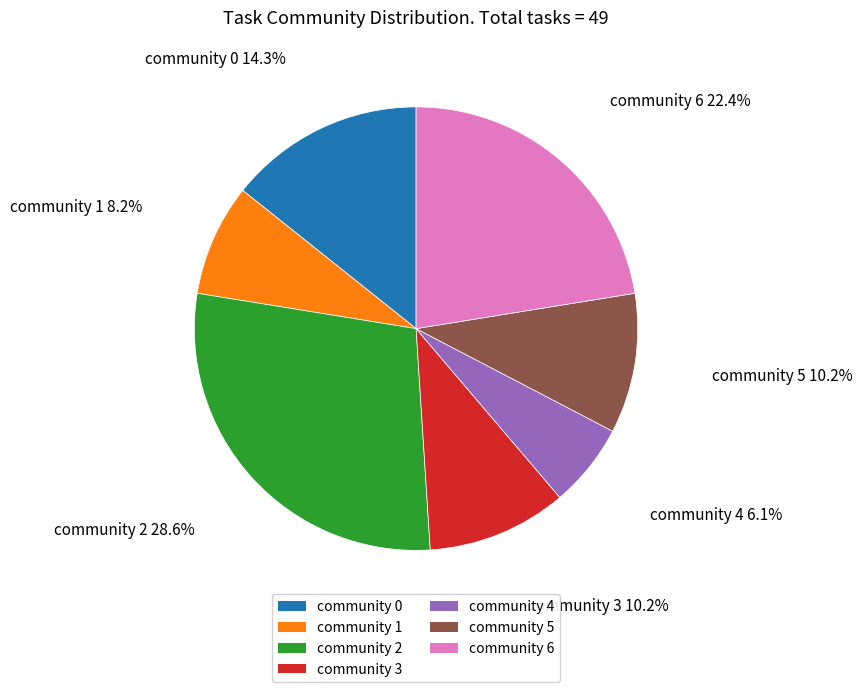

How many slices are in this pie chart?

7